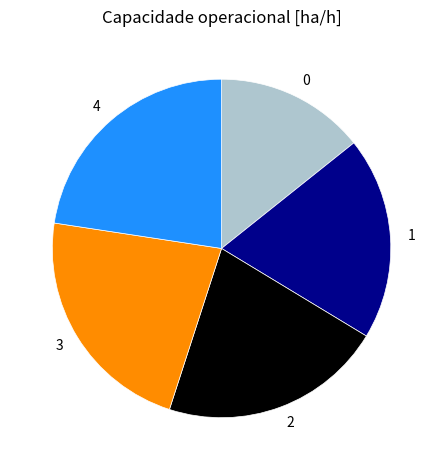

Combined, do 3 and 2 account for over 50%?

No